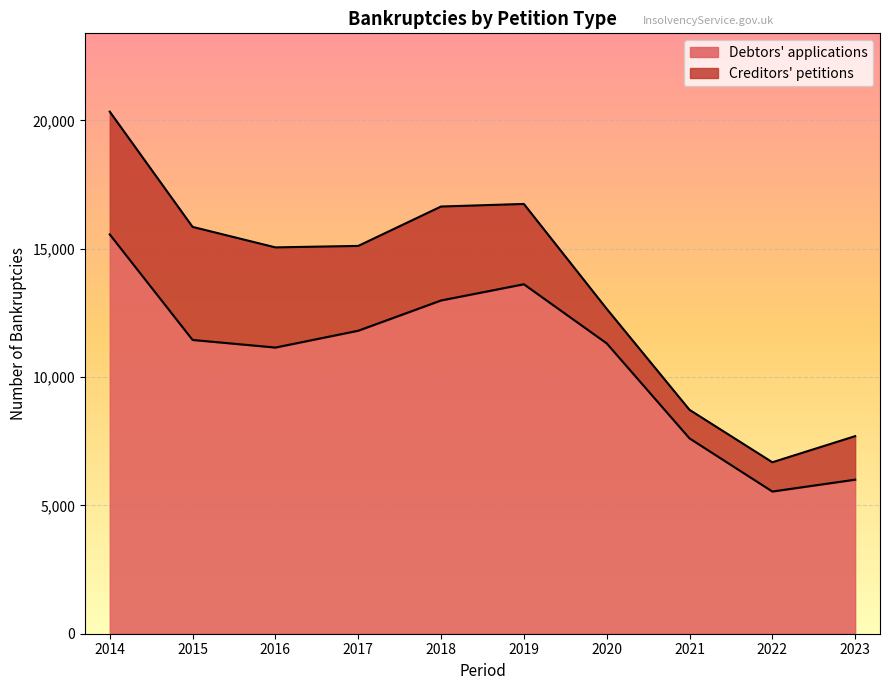

How many points are lower than both their immediate neighbors (excluding endpoints)?

2